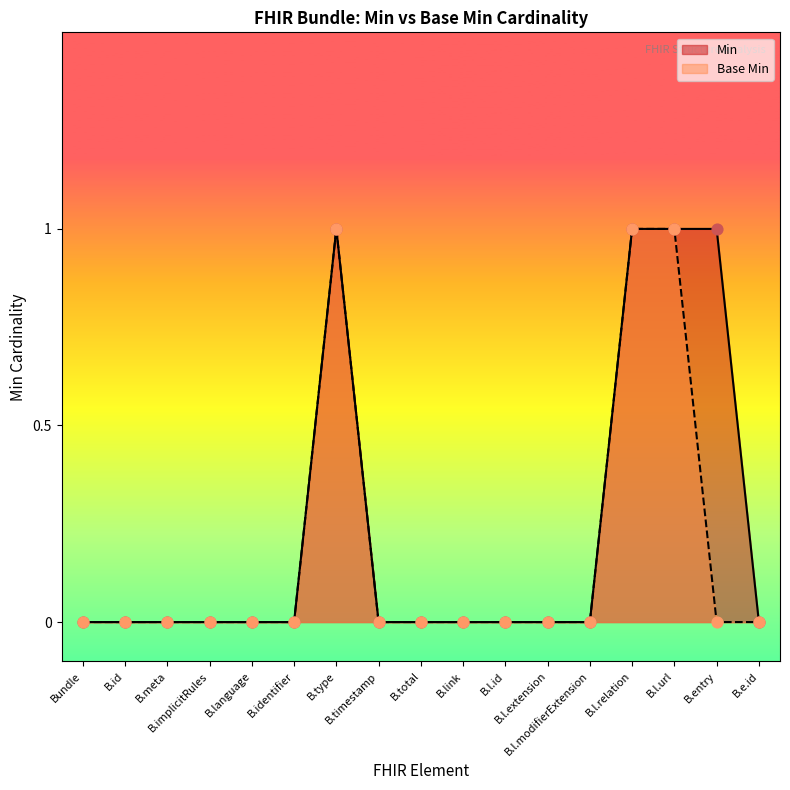

Which series reaches the minimum Y coordinate?

Min